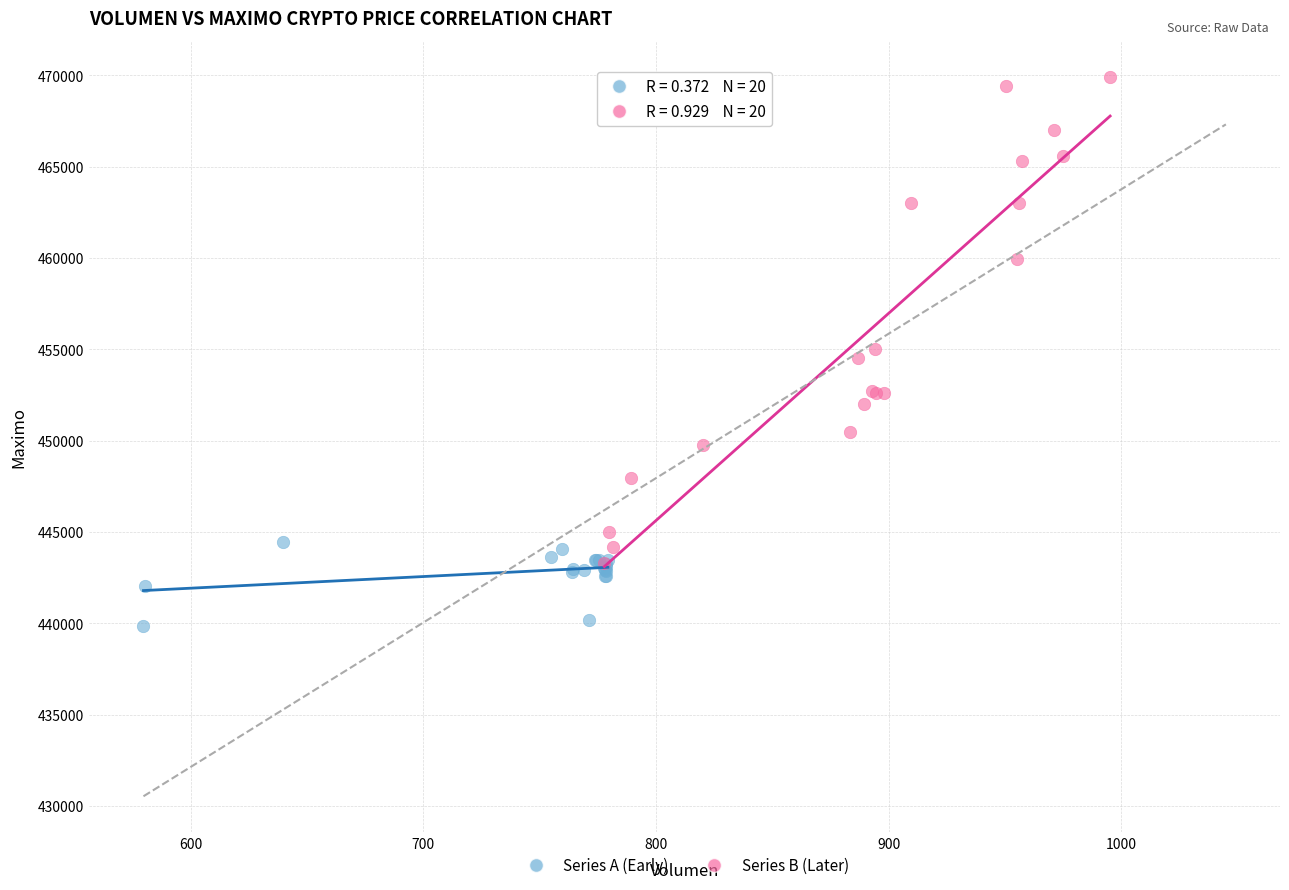

What are all the series names shown in the legend?

Series A (Early), Series B (Later)